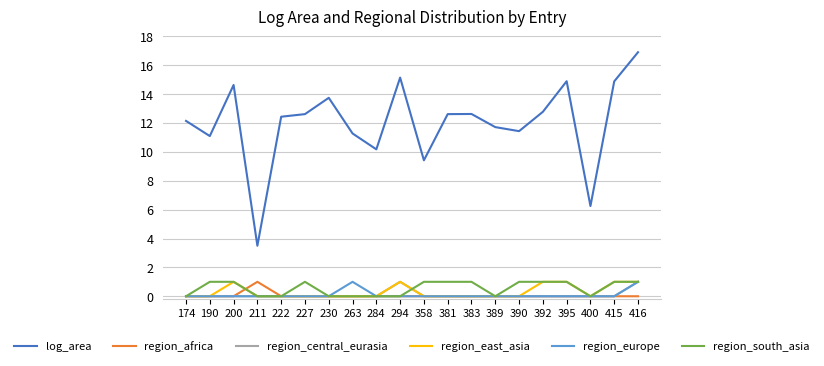

True or false: log_area and region_south_asia cross at least once.

False